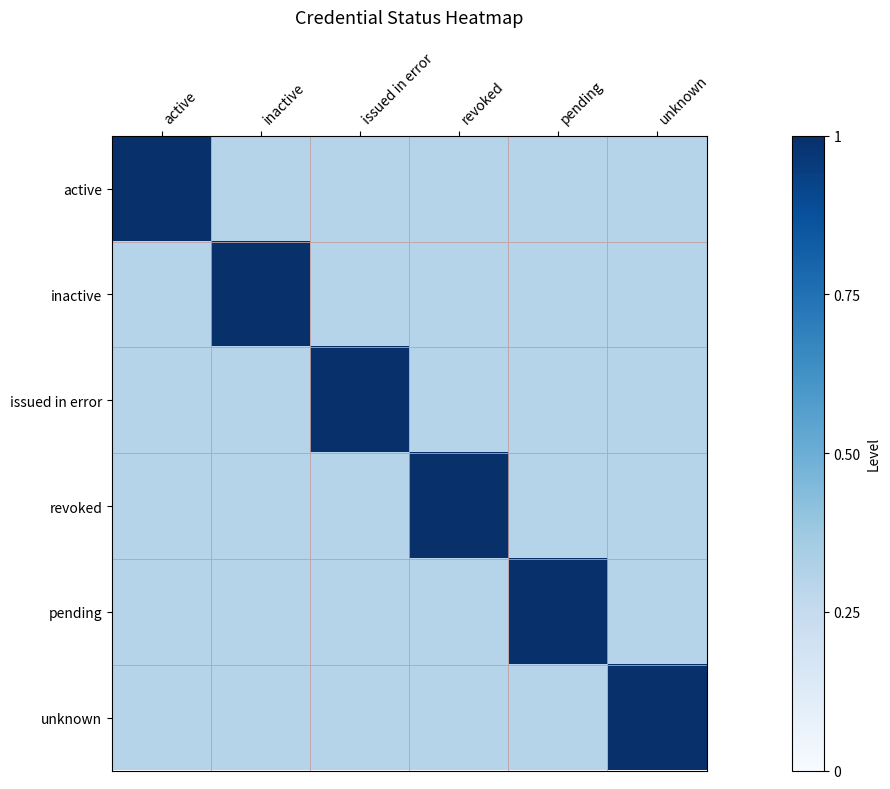

List the series in order of their peak value, lowest first.

active, inactive, issued in error, revoked, pending, unknown